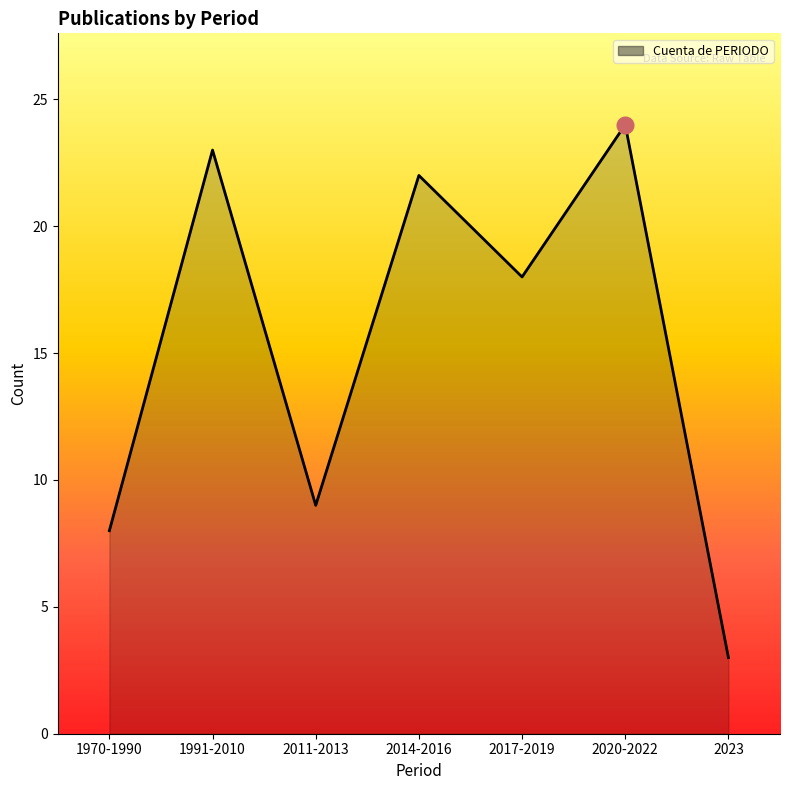

Reading left to right, list all the values displayed in this chart.

1970-1990=8	1991-2010=23	2011-2013=9	2014-2016=22	2017-2019=18	2020-2022=24	2023=3